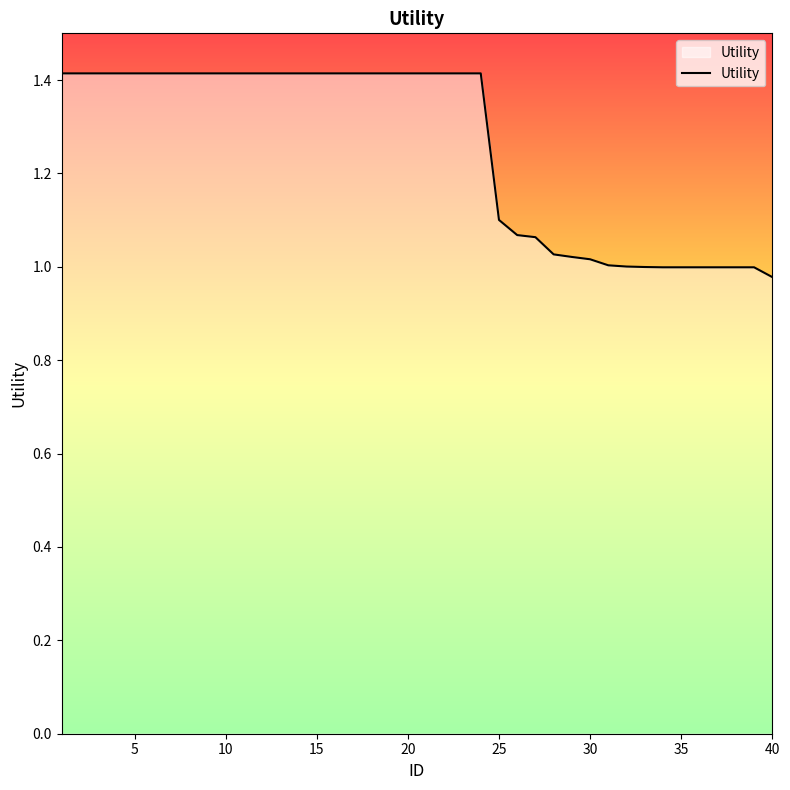

What is the difference between the maximum and minimum values?

0.4